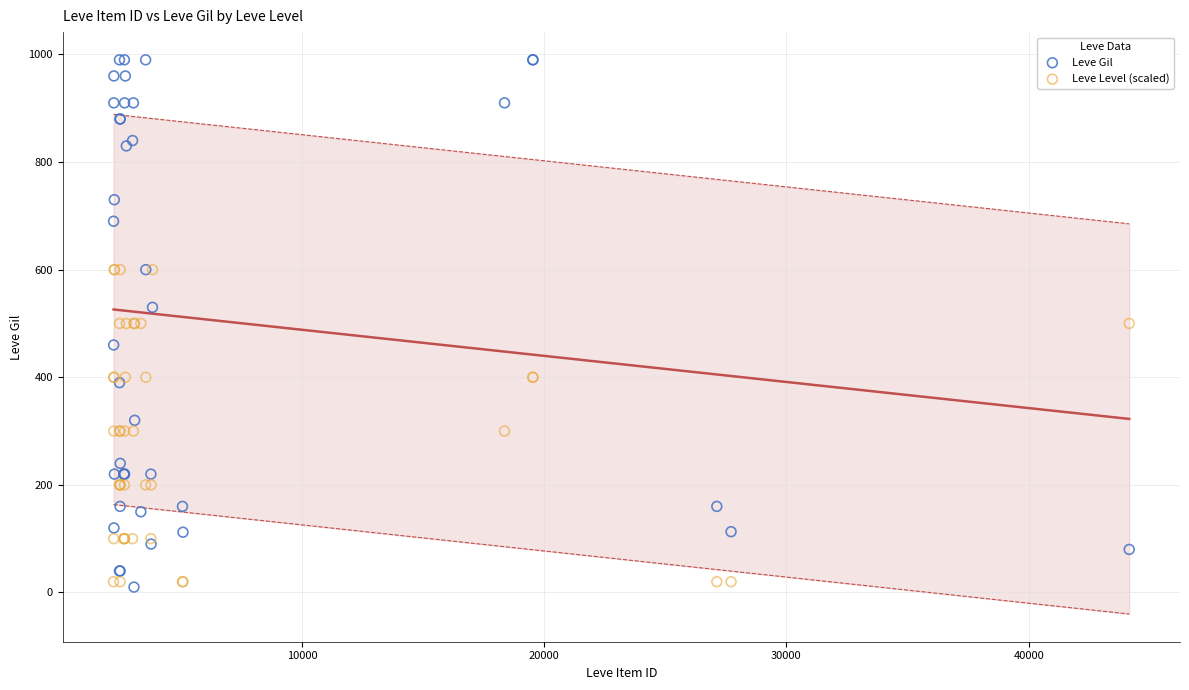

What are all the series names shown in the legend?

Leve Gil, Leve Level (scaled)